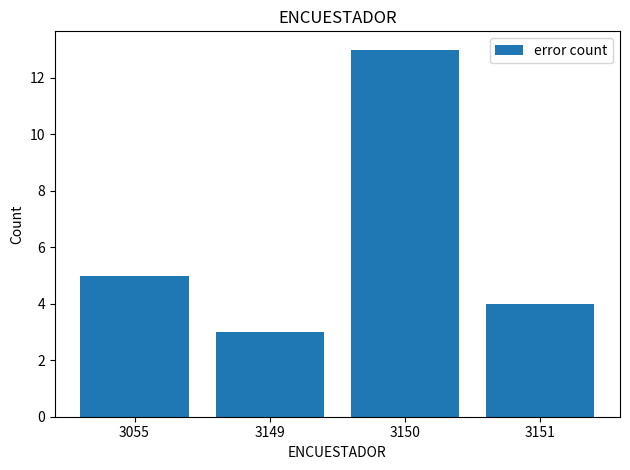

What is the approximate value at 3149?

3